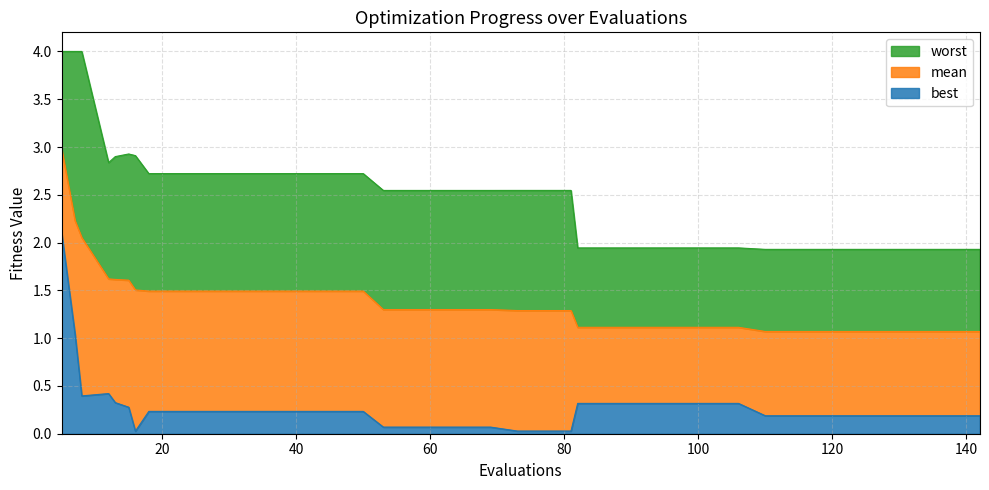

Which series has the widest spread of values?

best